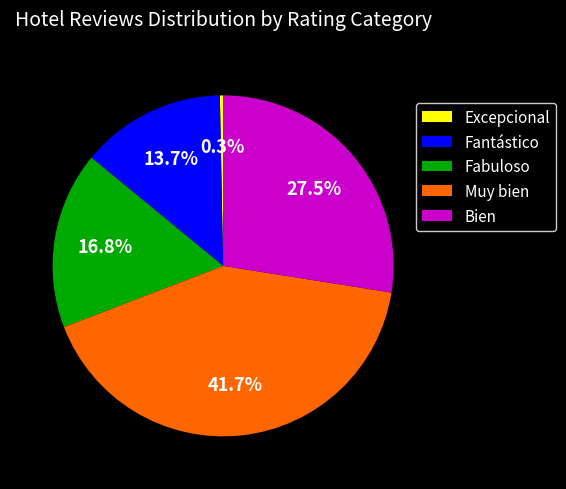

Do Excepcional and Muy bien together represent more than half of the pie?

No